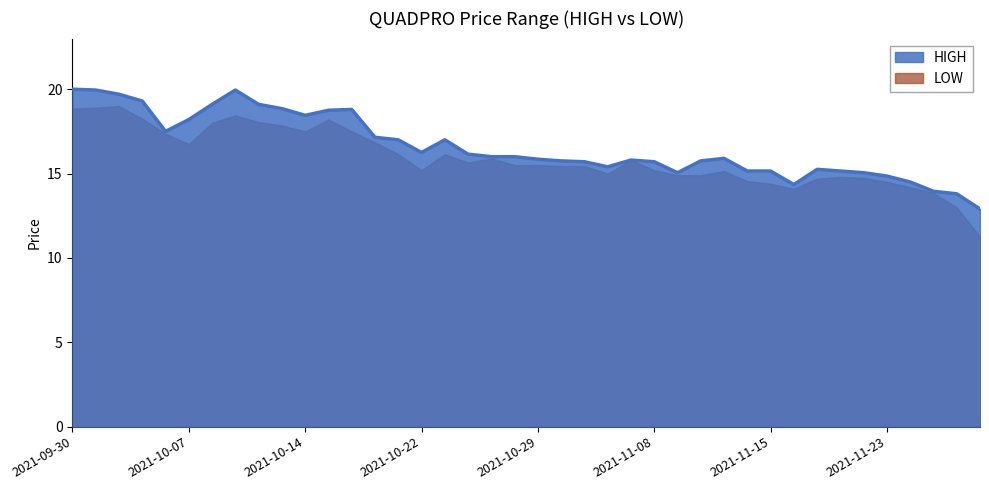

Rank the categories by value from lowest to highest.

2021-11-30, 2021-11-29, 2021-11-26, 2021-11-16, 2021-11-24, 2021-11-23, 2021-11-09, 2021-11-22, 2021-11-12, 2021-11-15, 2021-11-18, 2021-11-17, 2021-11-03, 2021-11-02, 2021-11-08, 2021-11-01, 2021-11-10, 2021-11-04, 2021-10-29, 2021-11-11, 2021-10-27, 2021-10-28, 2021-10-26, 2021-10-22, 2021-10-21, 2021-10-25, 2021-10-20, 2021-10-06, 2021-10-07, 2021-10-14, 2021-10-18, 2021-10-19, 2021-10-13, 2021-10-08, 2021-10-12, 2021-10-05, 2021-10-04, 2021-10-01, 2021-10-11, 2021-09-30